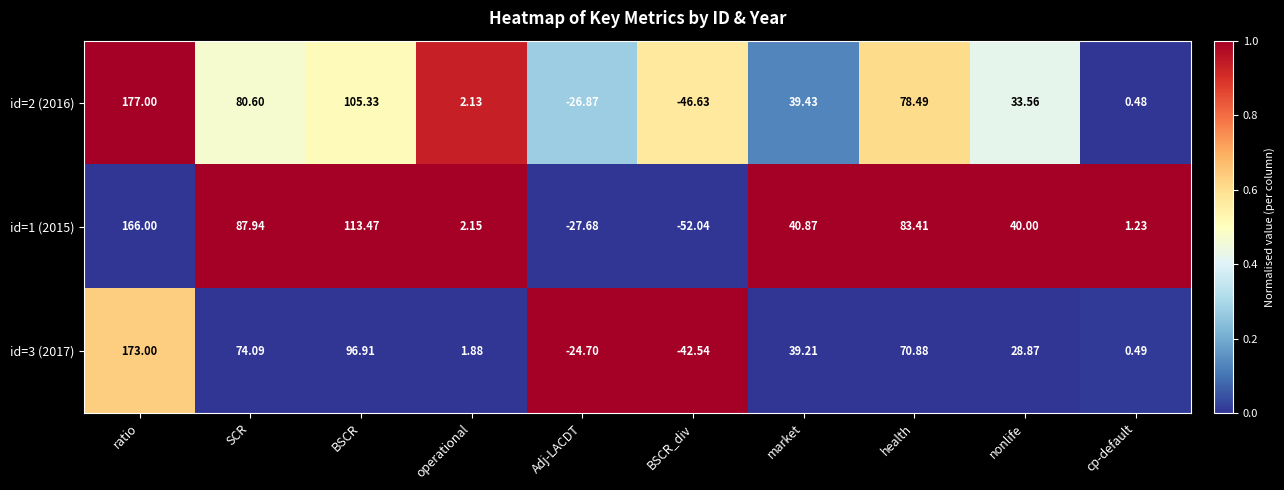

At which category is the sum across all series the highest?

ratio